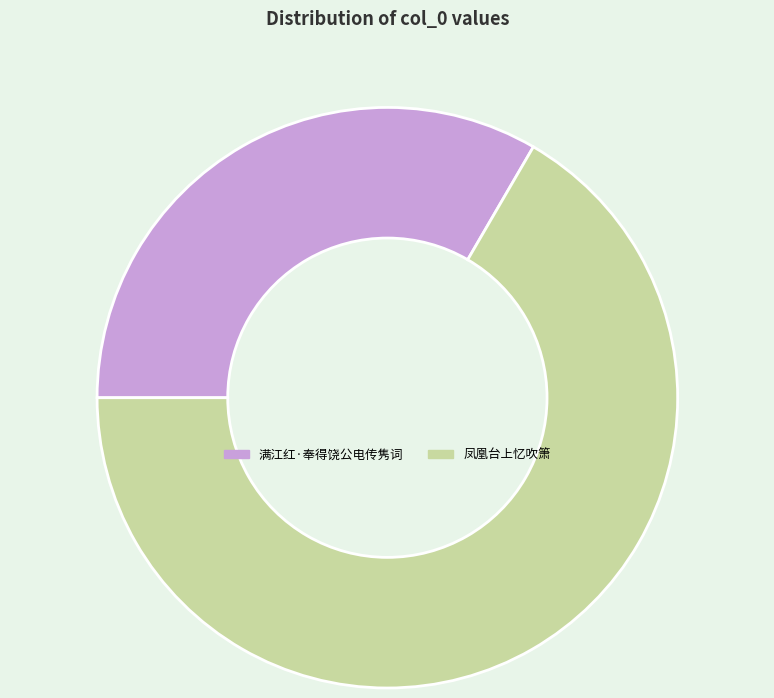

The 满江红·奉得饶公电传隽词 slice represents 33% of the pie. True or false?

True